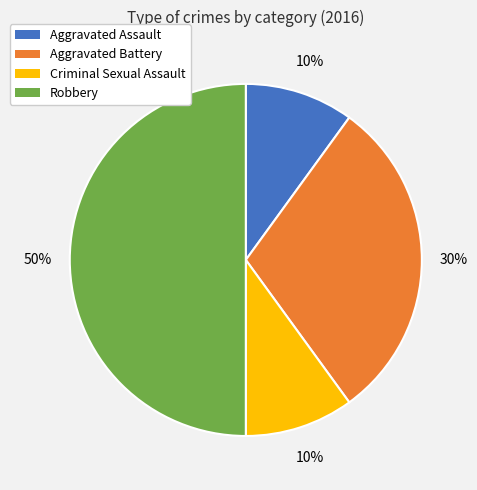

To the nearest percent, what is the difference between the largest and smallest slice percentages?

40%